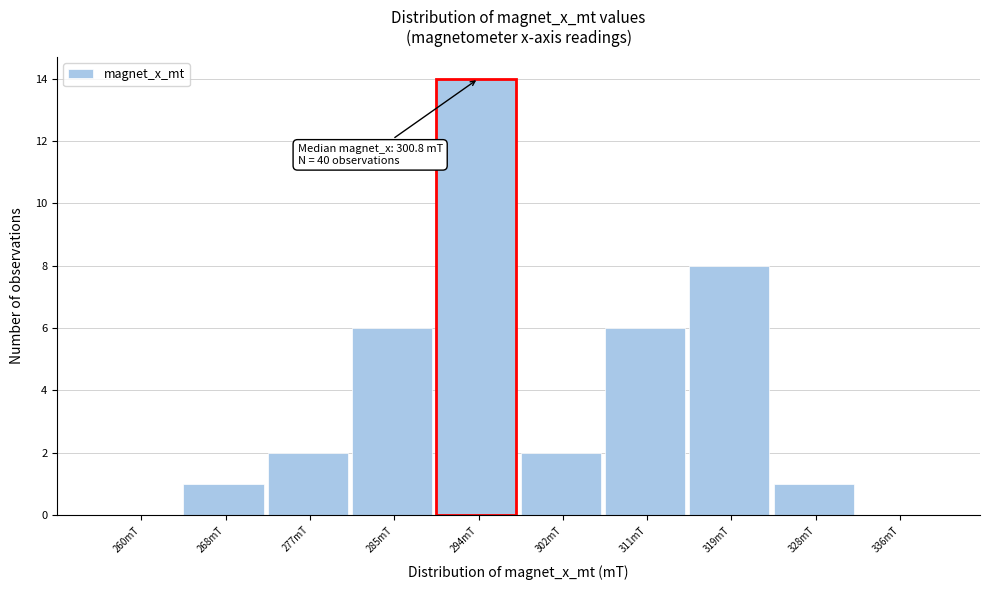

Reading left to right, list all the values displayed in this chart.

260mT=0	268mT=1	277mT=2	285mT=6	294mT=14	302mT=2	311mT=6	319mT=8	328mT=1	336mT=0